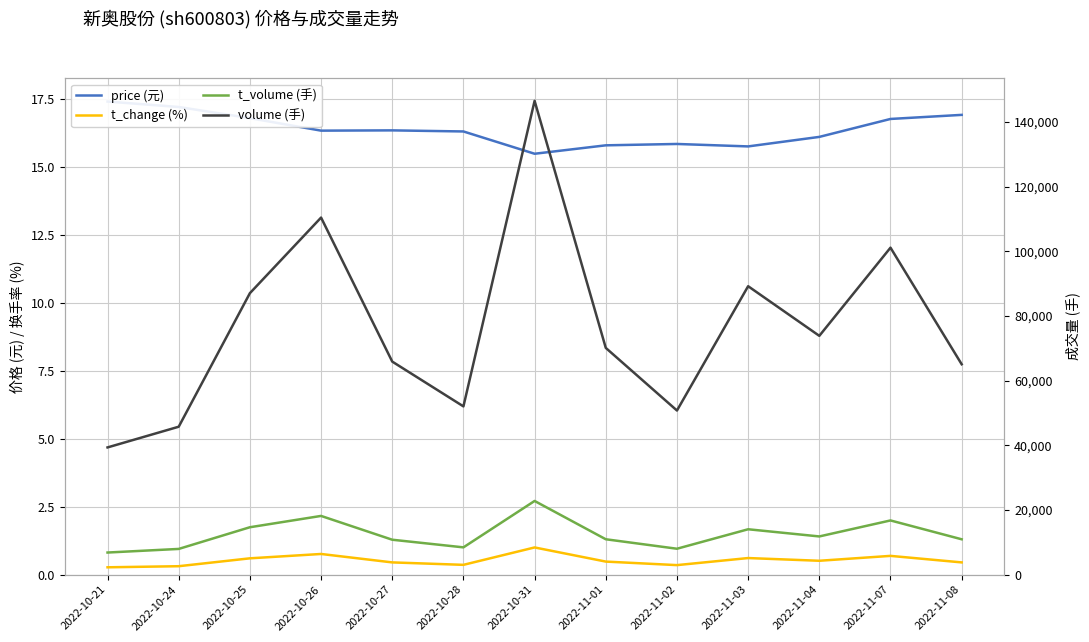

What is the value of the volume (手) point at the 4th from the left?

110464.0